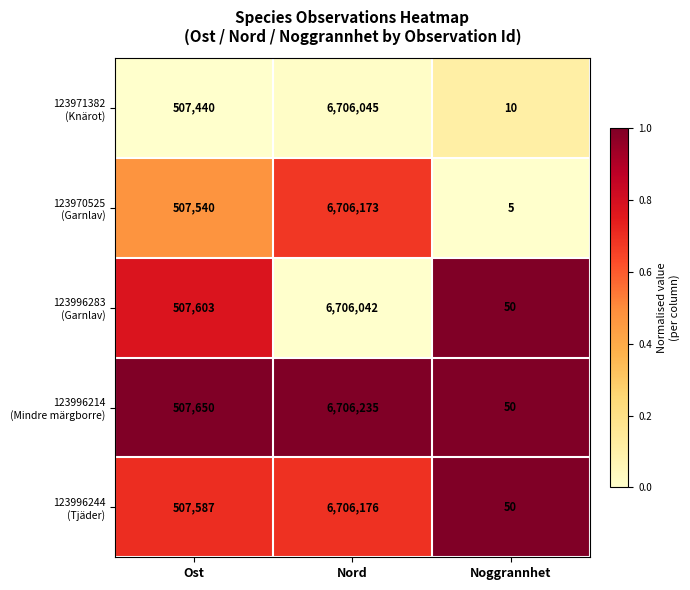

How many data points does each series have?

3